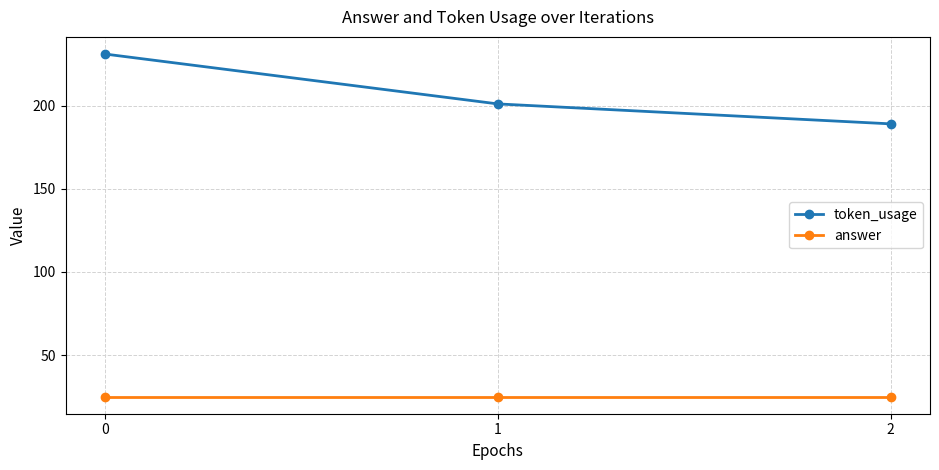

Count the number of categories in the chart.

3